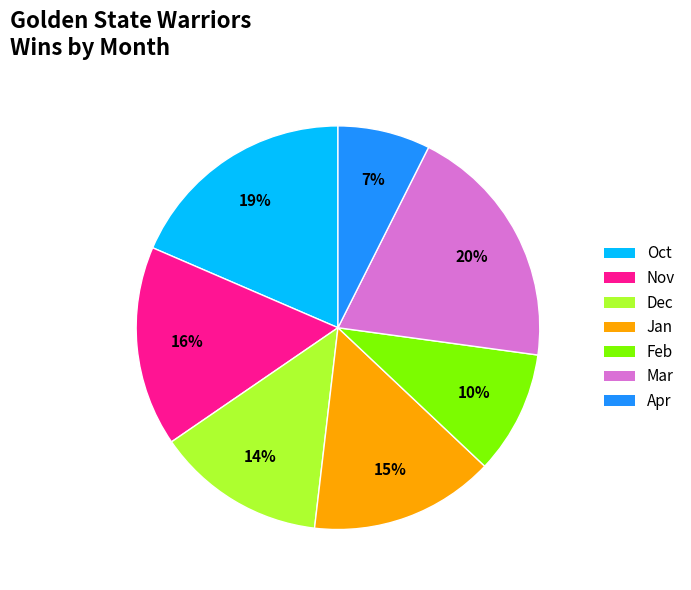

How many slices are in this pie chart?

7